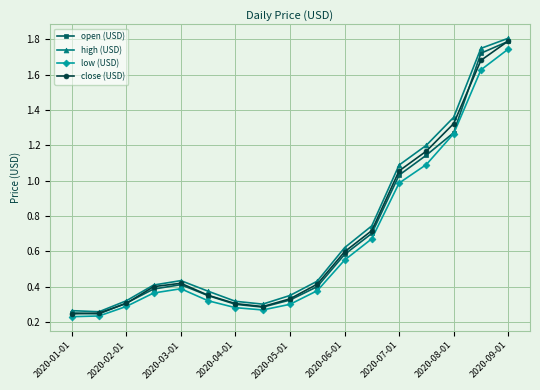

What is the greatest value displayed?

1.8